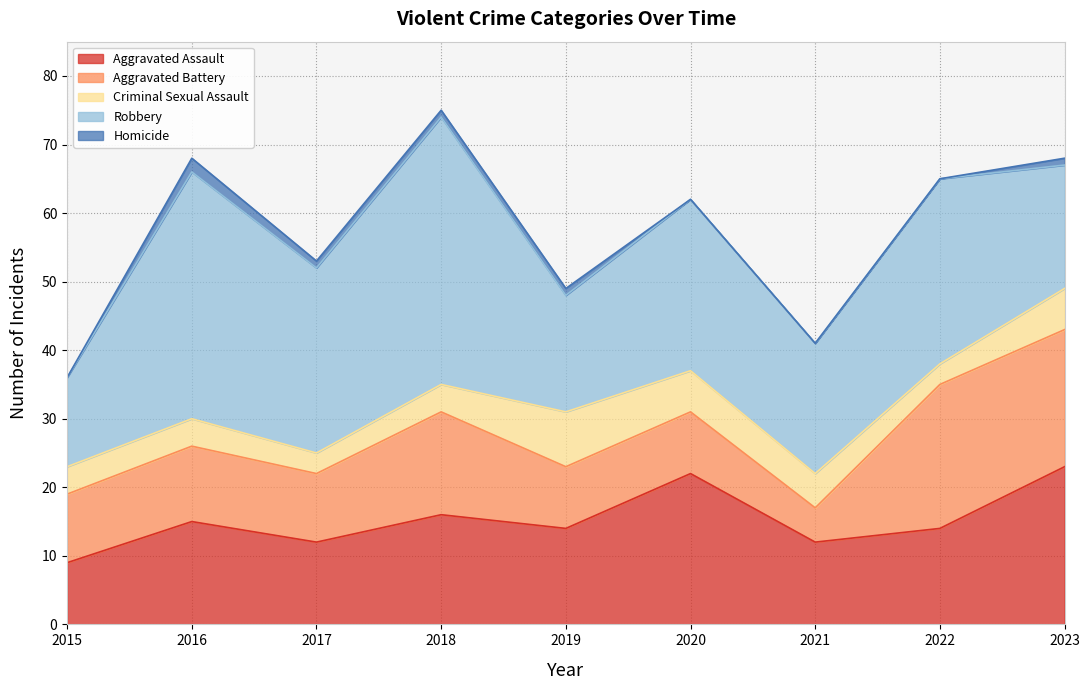

What is the total value across all series at 2017?

53